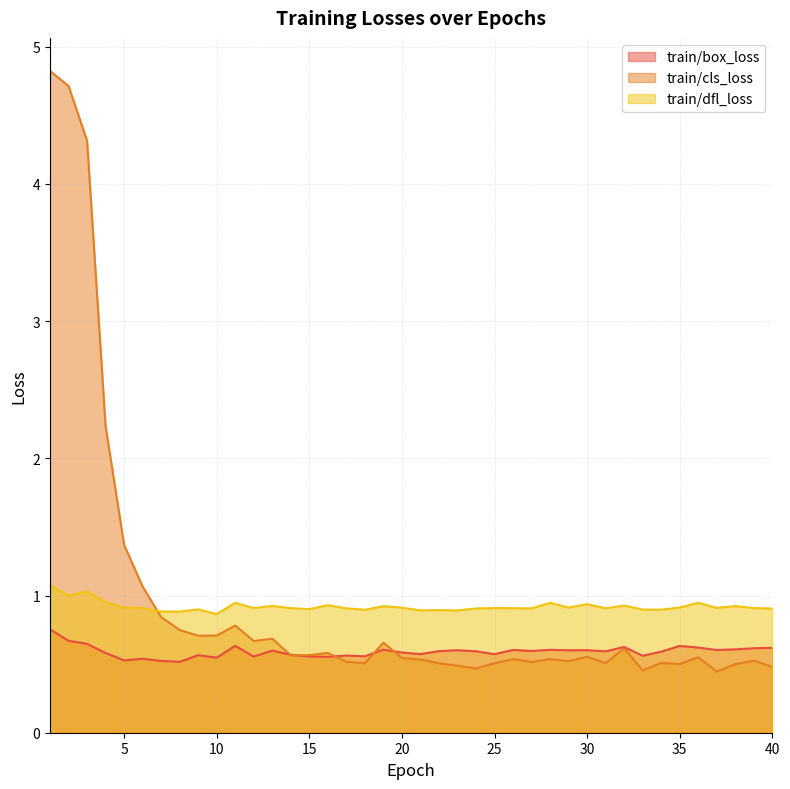

True or false: train/cls_loss and train/box_loss intersect in this chart.

True